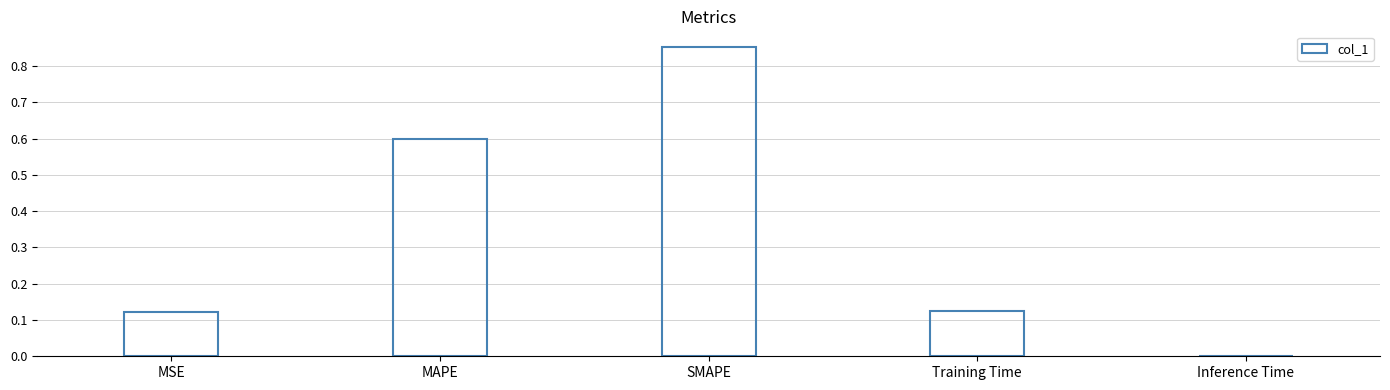

The value at MAPE is 1.0. True or false?

False